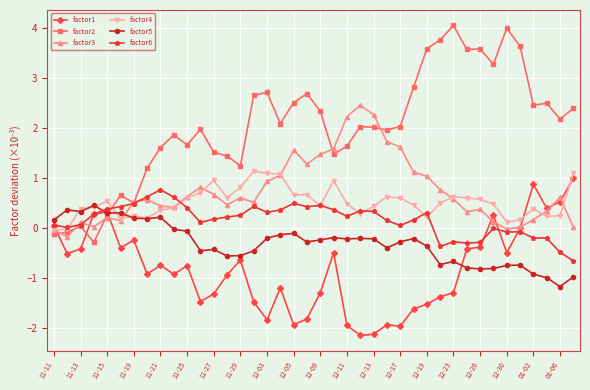

What is the smallest value displayed?

-2.2